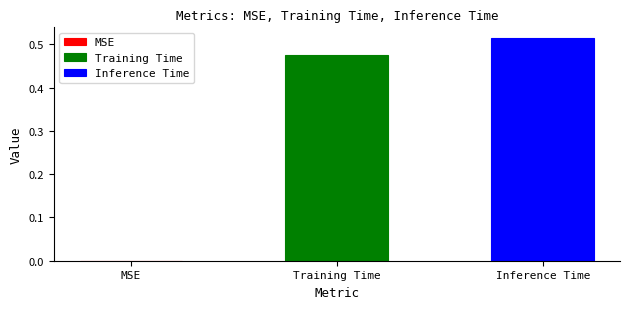

Are the bars grouped side by side (vs. stacked)?

Yes